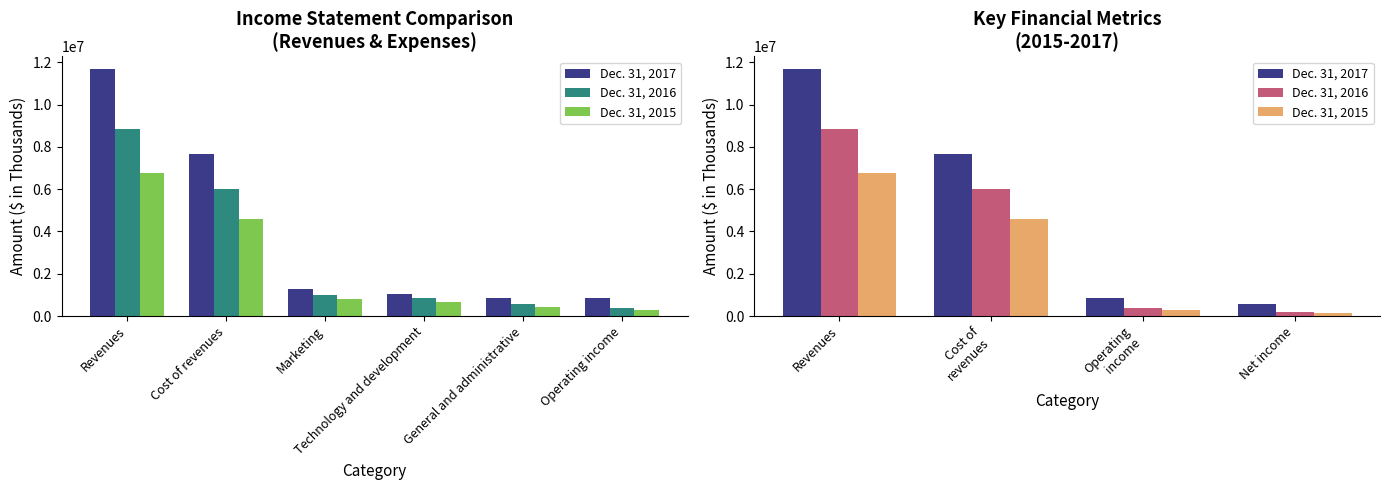

List the series in order of their overall mean, lowest first.

Dec. 31, 2015, Dec. 31, 2016, Dec. 31, 2017